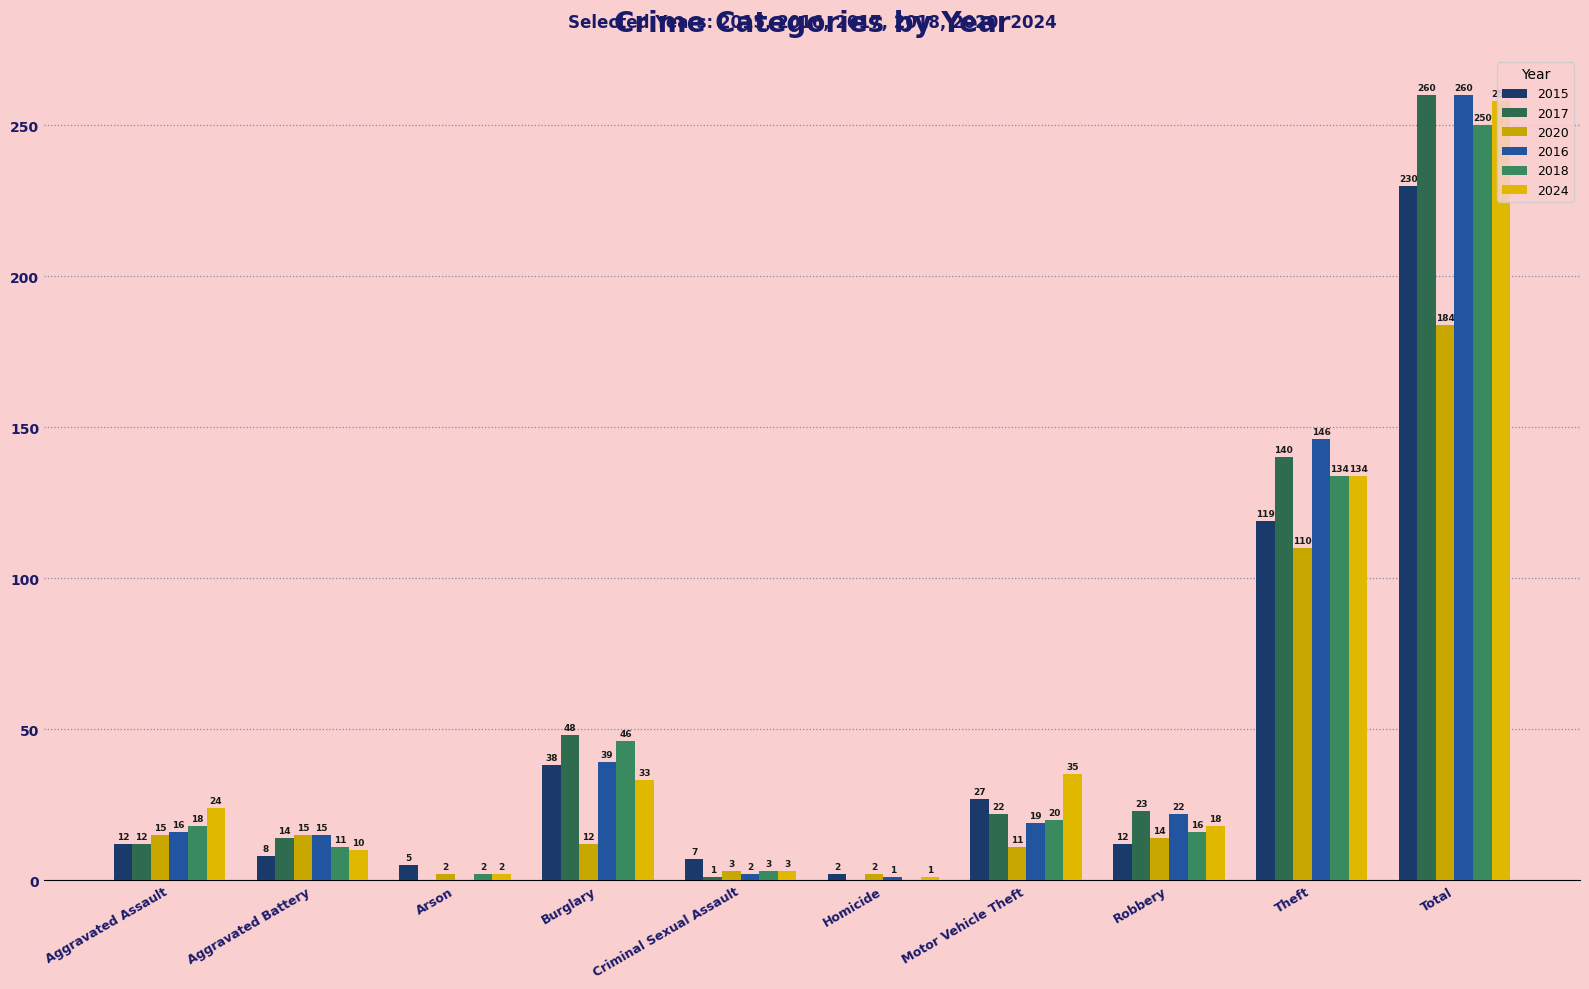

The 2017 series shows 166 at Total. True or false?

False